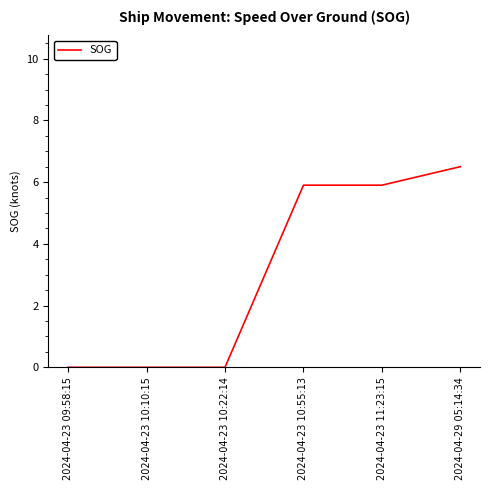

Reading left to right, what are all the values shown in this chart?

0.0	0.0	0.0	5.9	5.9	6.5